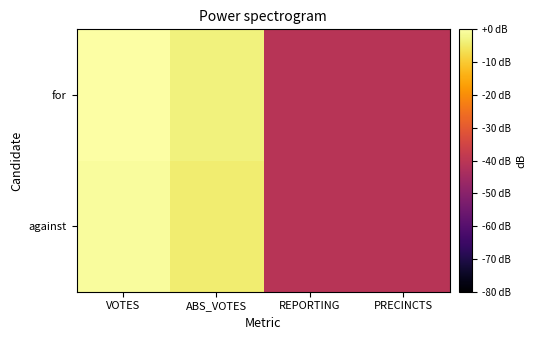

How many data points does each series have?

4